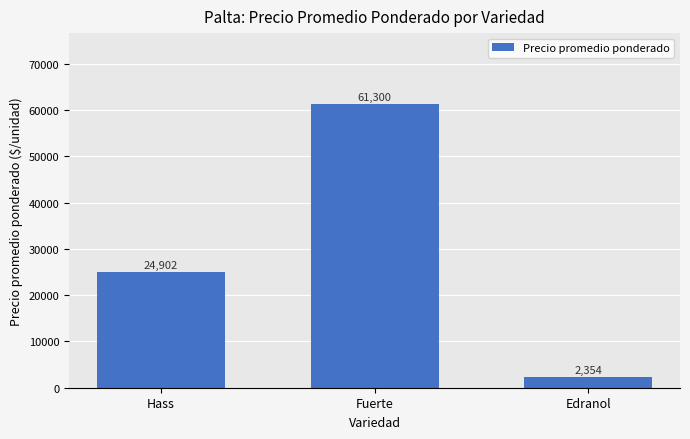

What position from the left is Edranol?

3